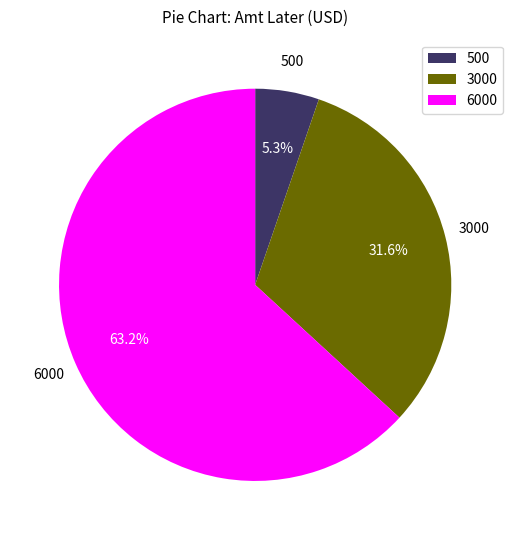

What percentage do 3000 and 6000 together represent?

94.7%